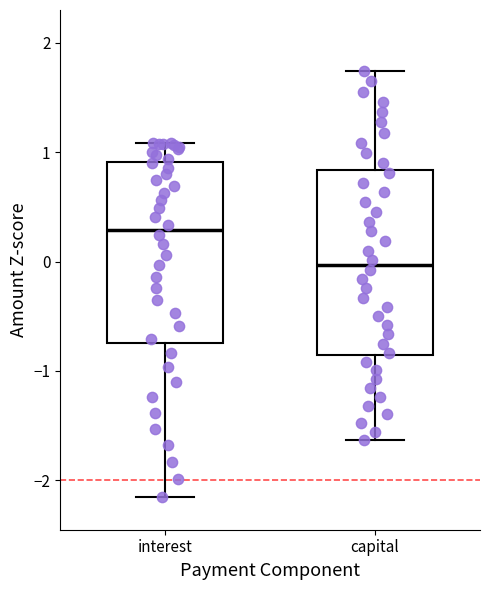

Where does the upper whisker of the box for interest end on the y-axis? The values are not printed on the chart, so give them approximately, as read against the axis.

1.1